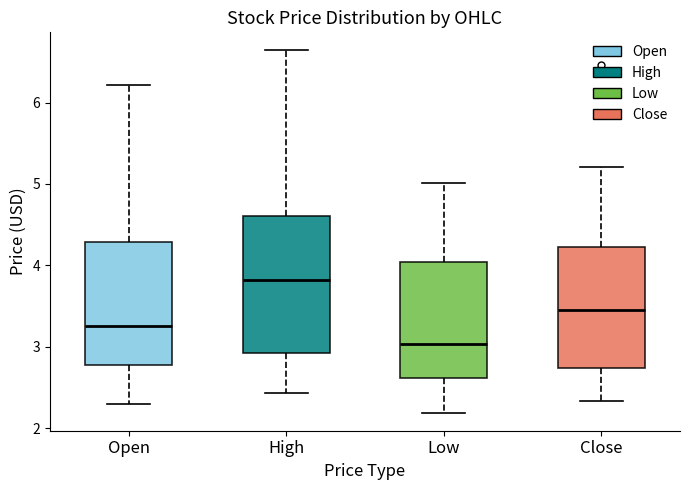

Which box has the lowest median line?

Low